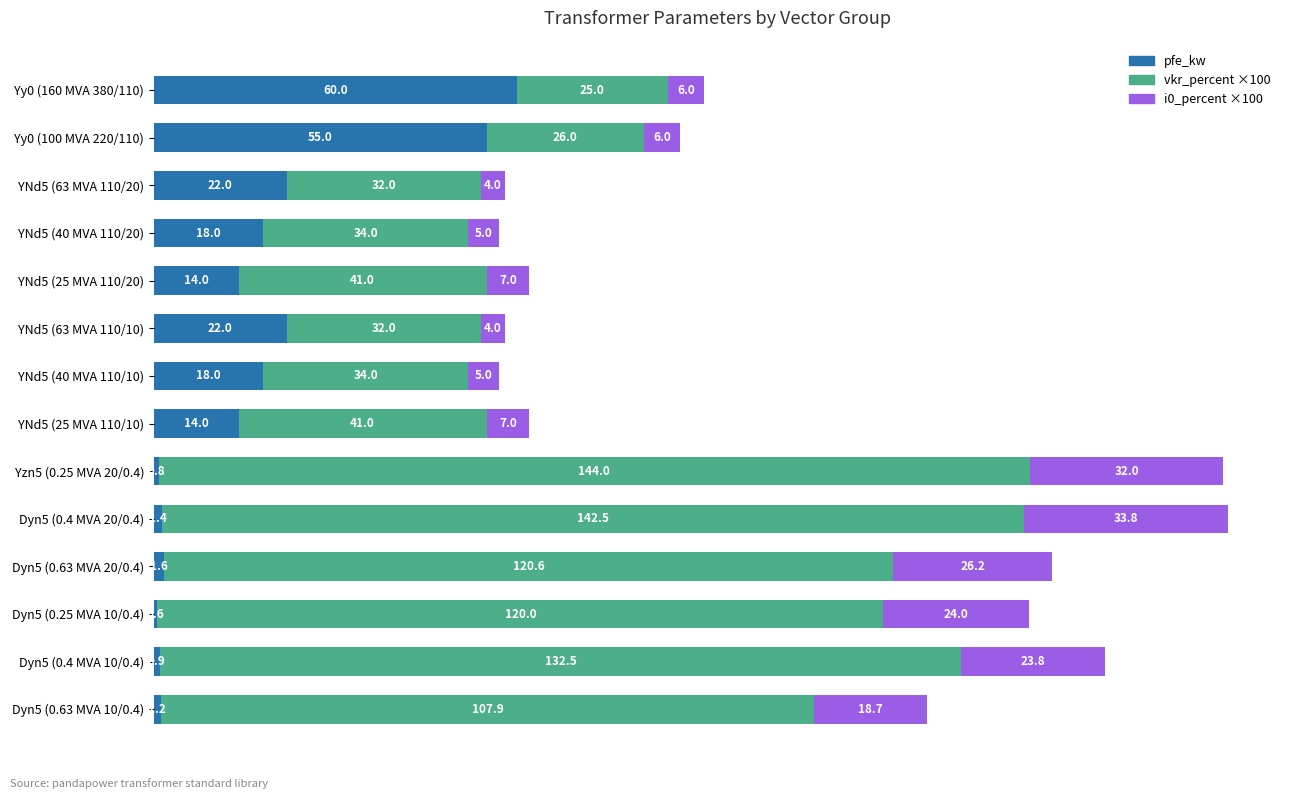

What is the highest value of the pfe_kw series?

60.0